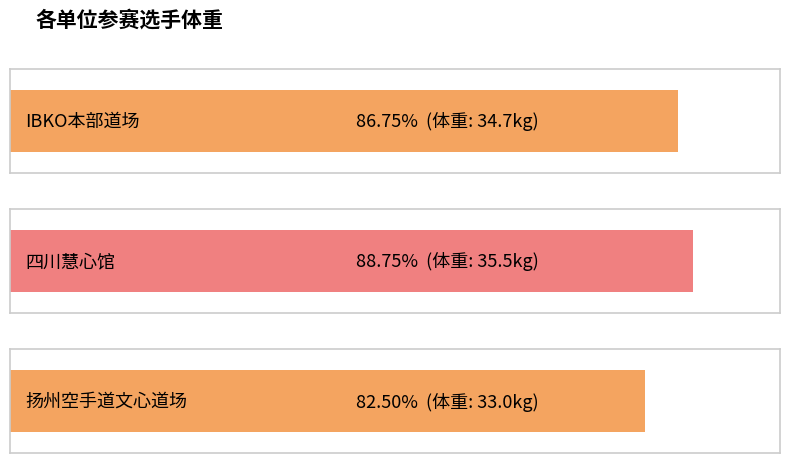

How many values are below 34?

1